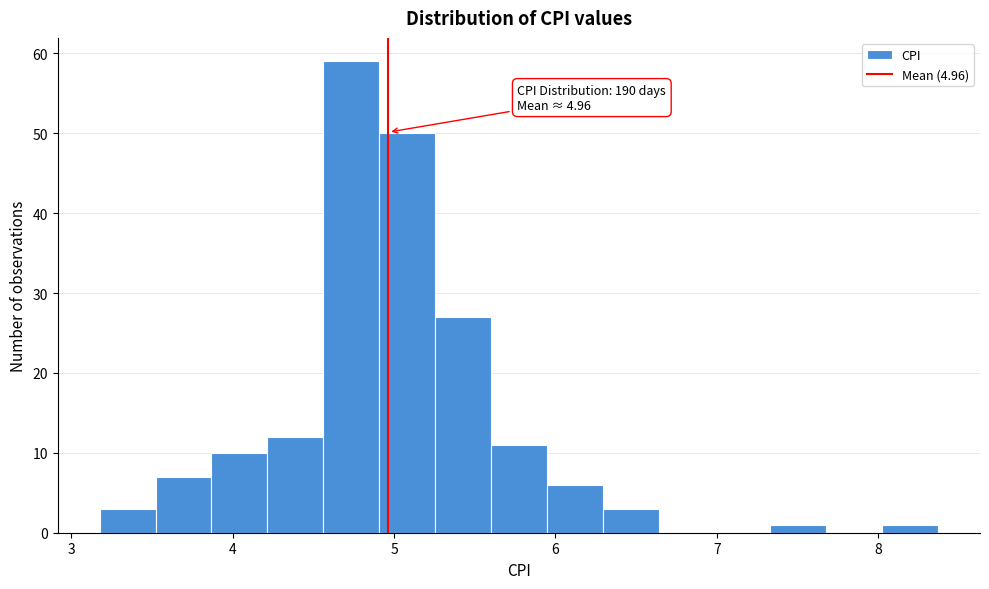

Around what value on the x-axis is the tallest bar? Give the approximate position of its centre, as read against the axis.

4.7